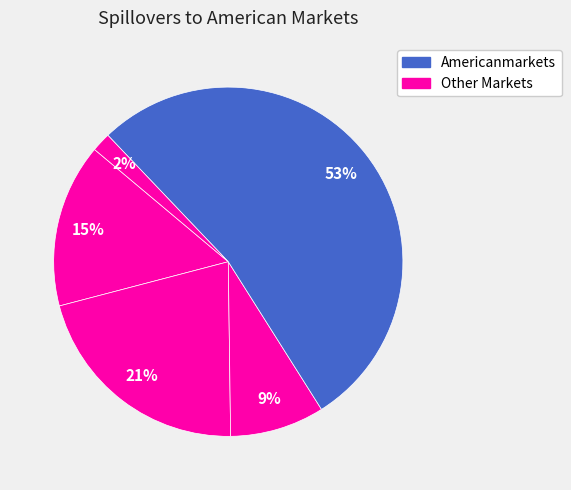

How many segments does this pie chart have?

5